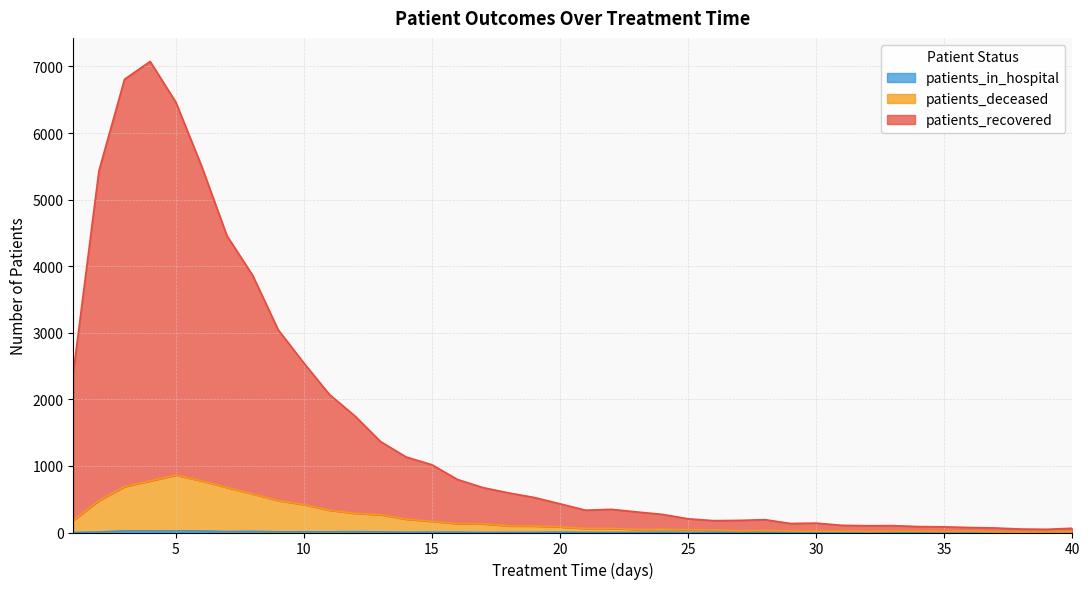

What are all the series names shown in the legend?

patients_recovered, patients_deceased, patients_in_hospital